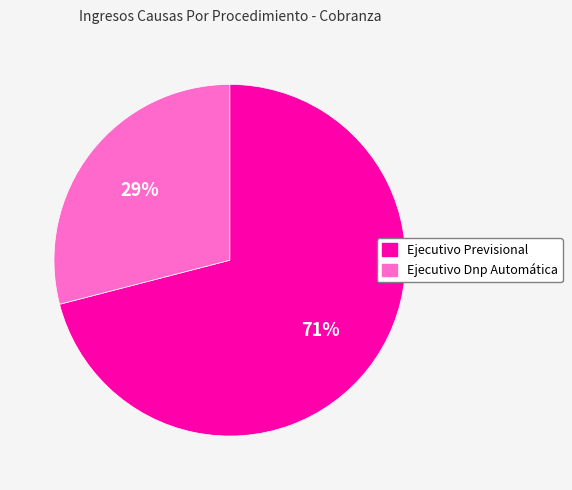

How many segments does this pie chart have?

2